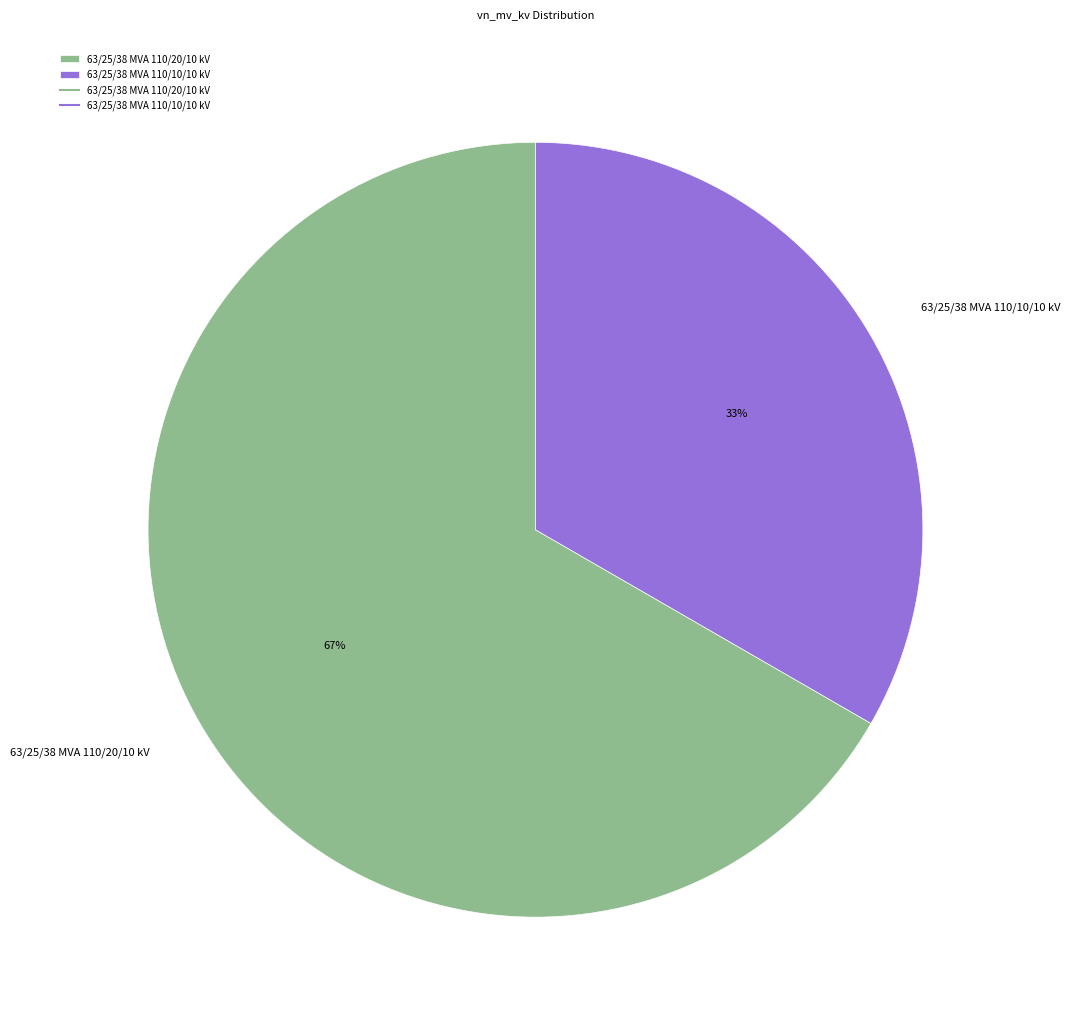

What percentage is the 63/25/38 MVA 110/20/10 kV slice, to the nearest percent?

67%